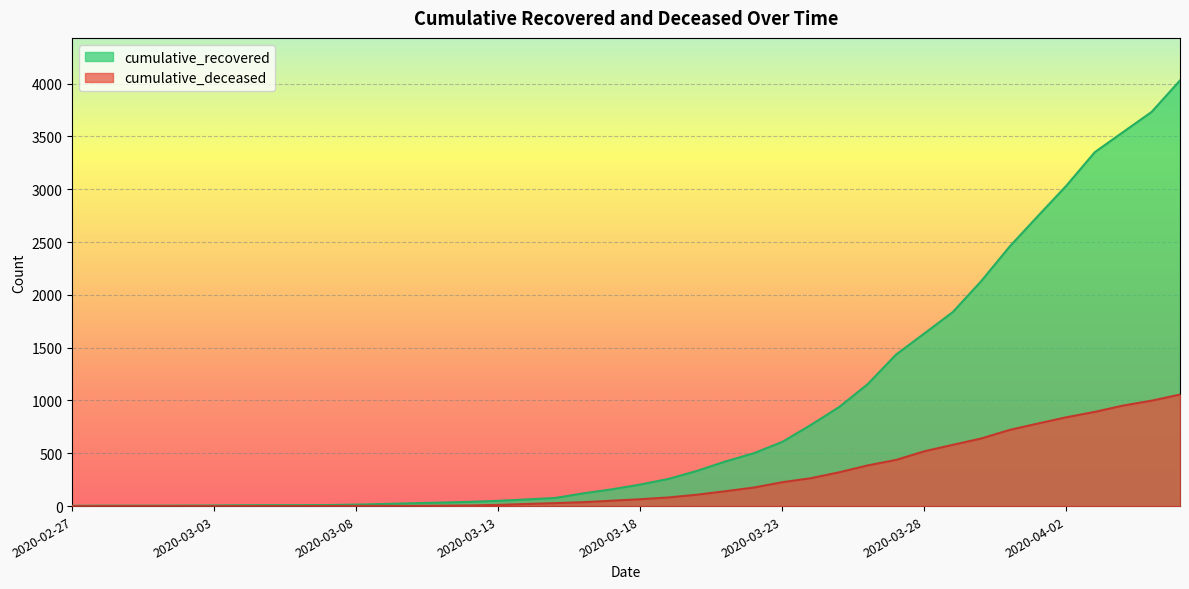

True or false: cumulative_deceased has more than 1 points higher than both neighbors.

False